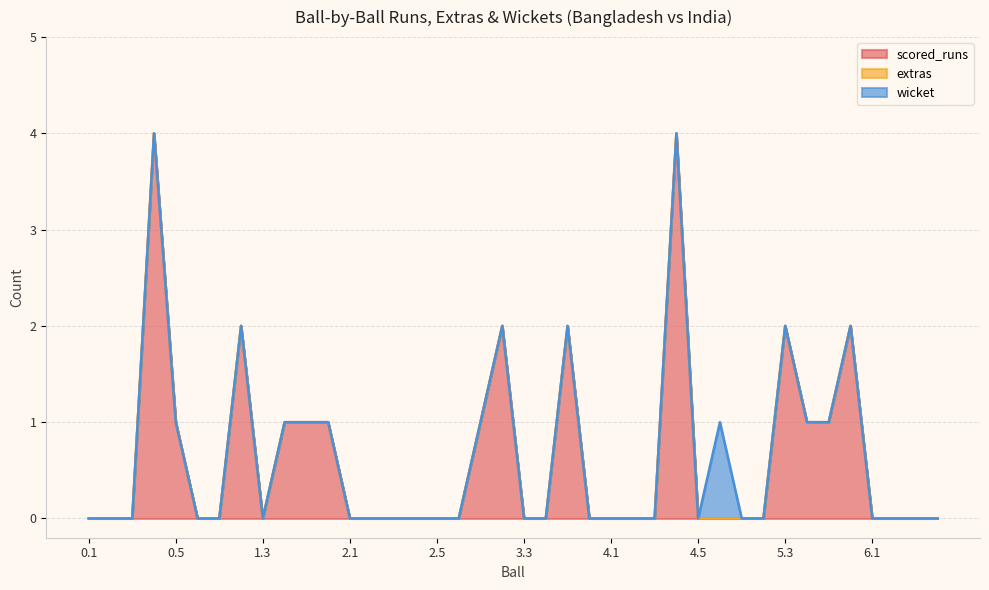

Is it true that extras equals 0 at 6.3?

True